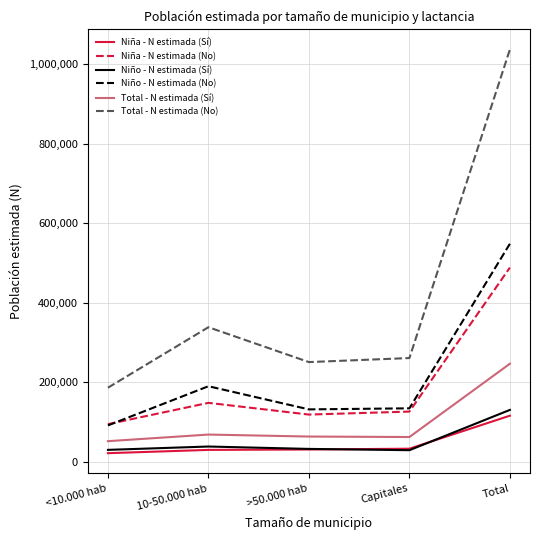

How many interior local peaks does the Niña - N estimada (No) series have?

1